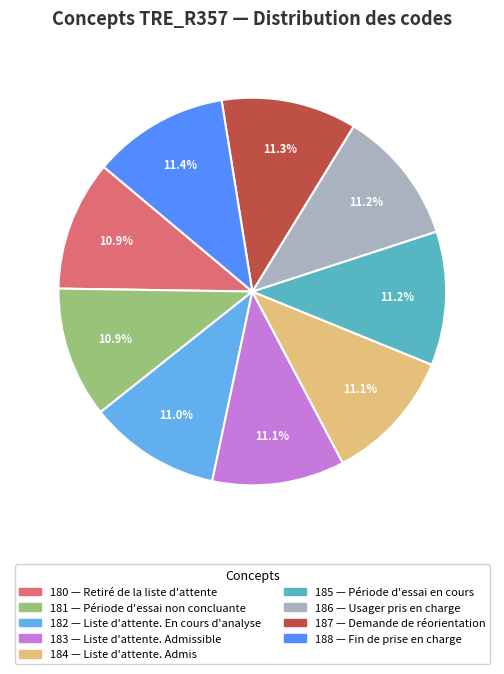

Is there any slice that represents more than half of the pie?

No